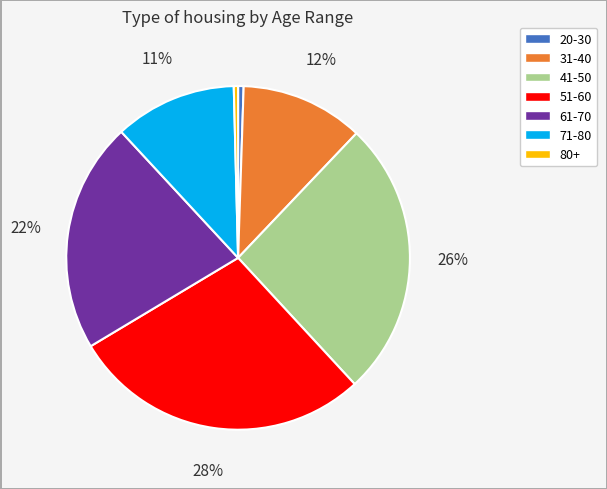

What is the ratio of the value at 41-50 to the value at 51-60?

0.9